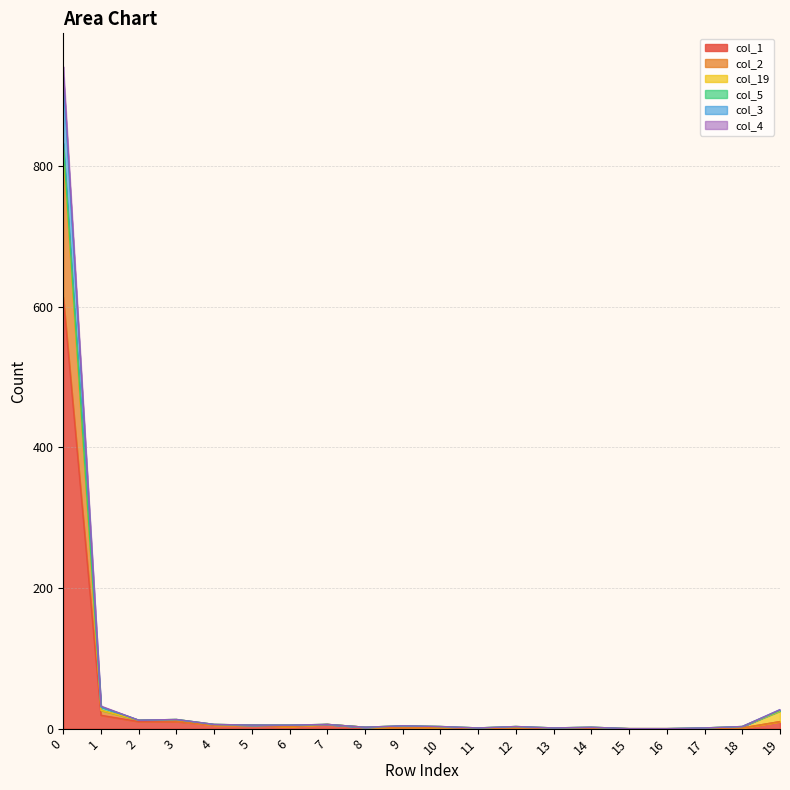

True or false: col_2 and col_1 intersect in this chart.

False